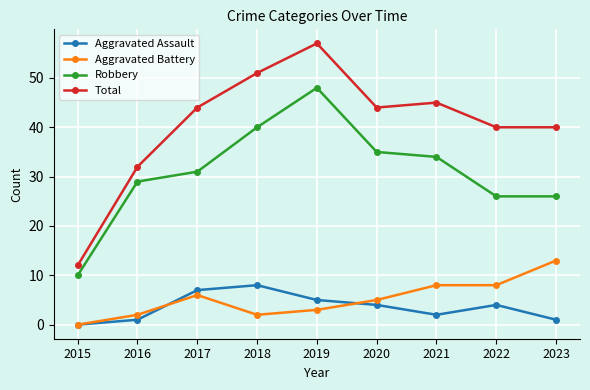

Reading left to right, list all the values displayed in this chart.

Aggravated Assault: 0	1	7	8	5	4	2	4	1
Aggravated Battery: 0	2	6	2	3	5	8	8	13
Robbery: 10	29	31	40	48	35	34	26	26
Total: 12	32	44	51	57	44	45	40	40